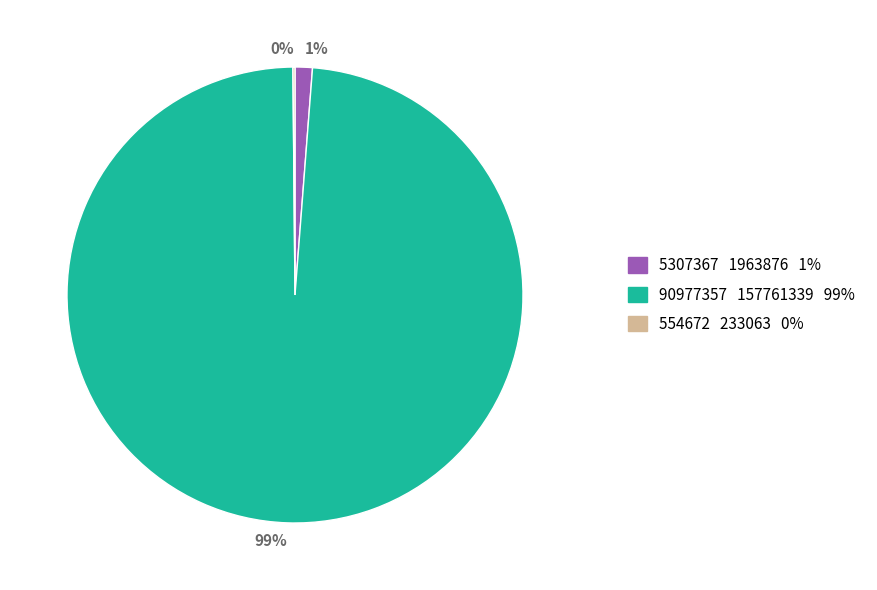

Which category accounts for the majority?

90977357